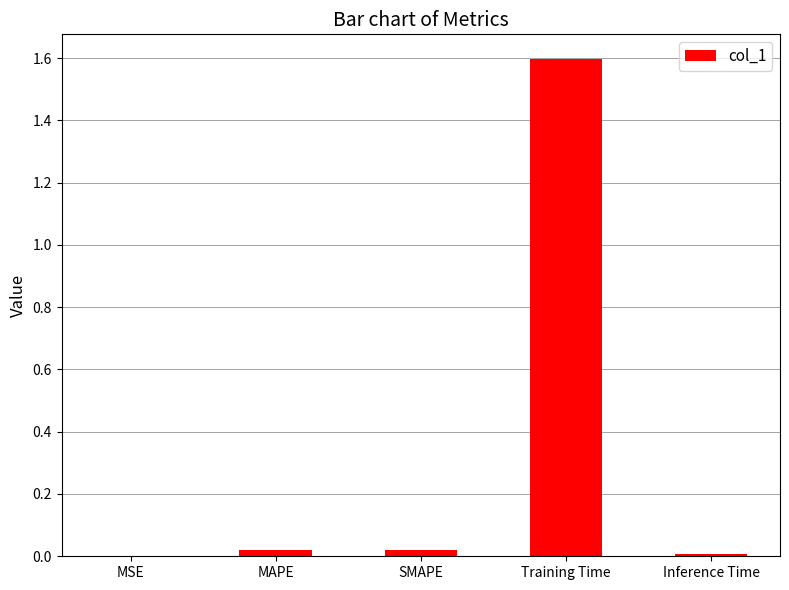

Are the bars horizontal?

No